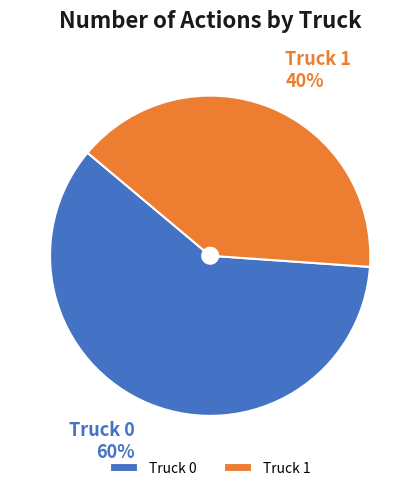

Is there any slice that represents more than half of the pie?

Yes